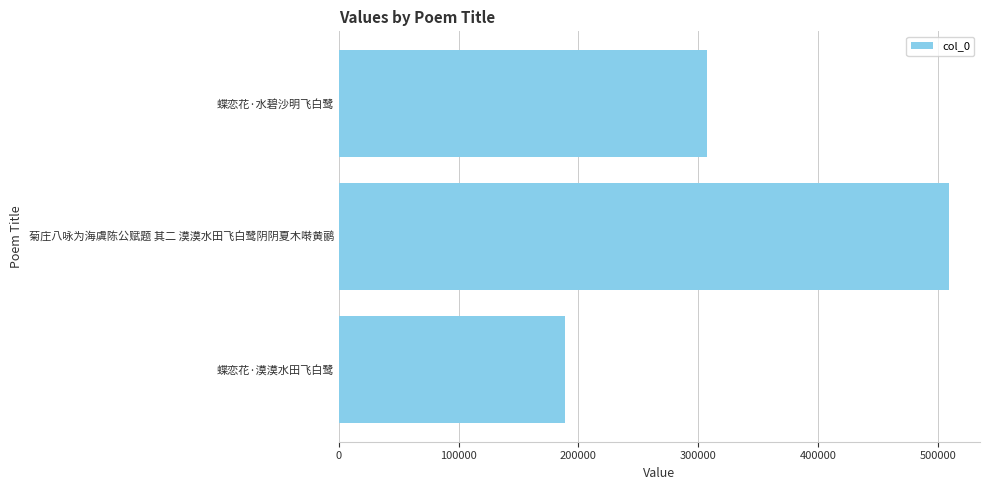

What is the label of the 2nd bar from the top?

菊庄八咏为海虞陈公赋题 其二 漠漠水田飞白鹭阴阴夏木啭黄鹂